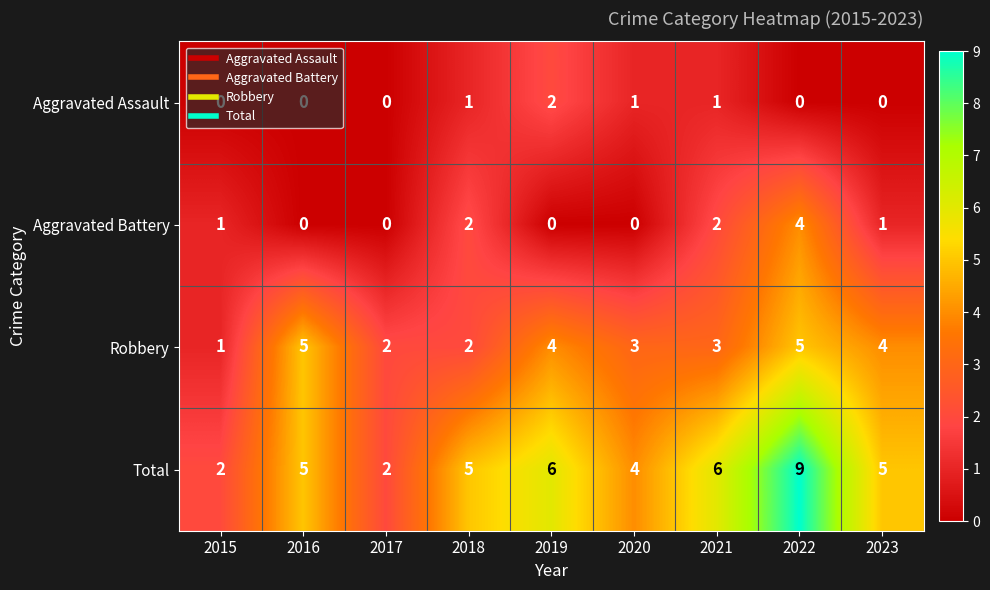

What is the difference between the maximum and minimum values in the Total series?

7